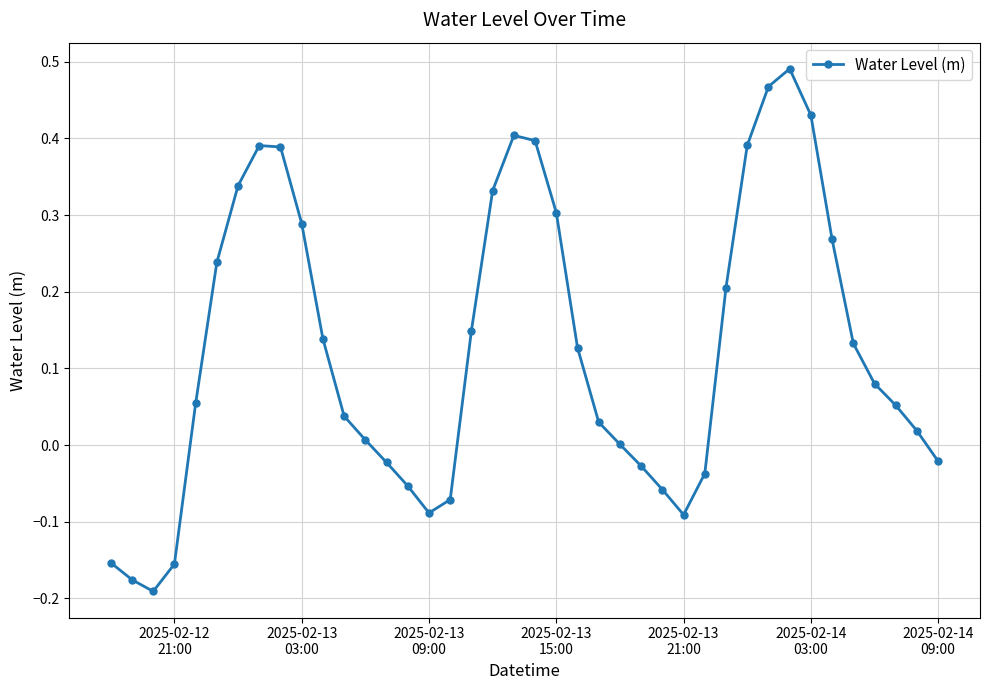

What is the difference between the second highest and second lowest values?

0.6